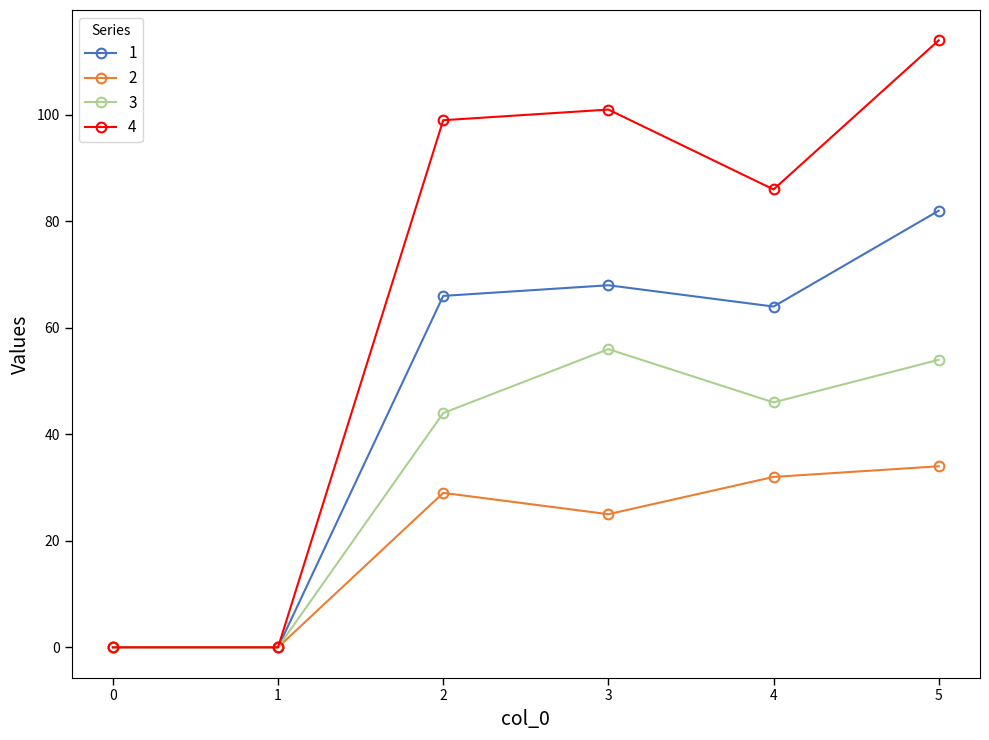

Count the number of data series in this chart.

4